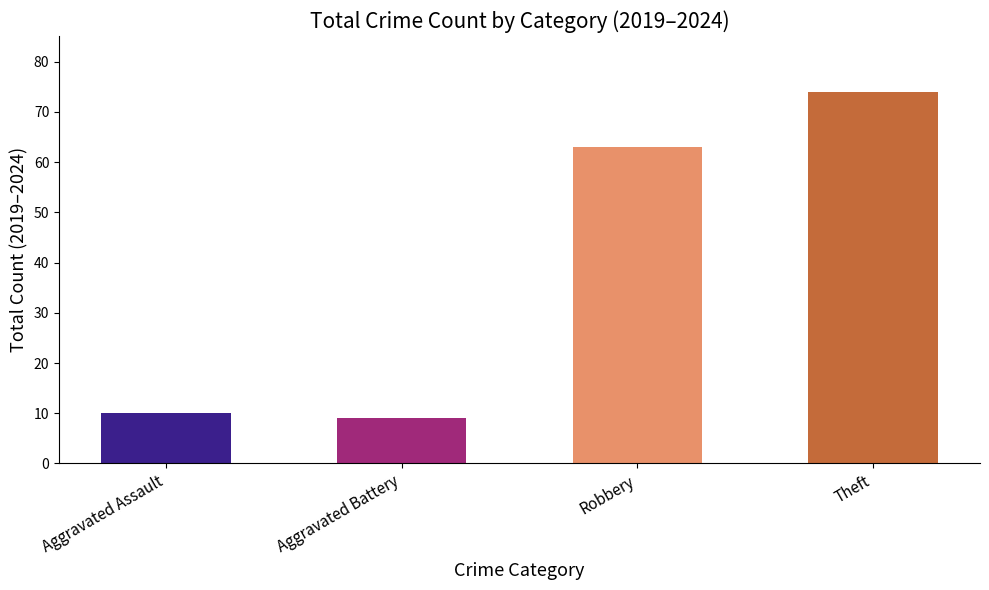

How many data points does each series have?

4